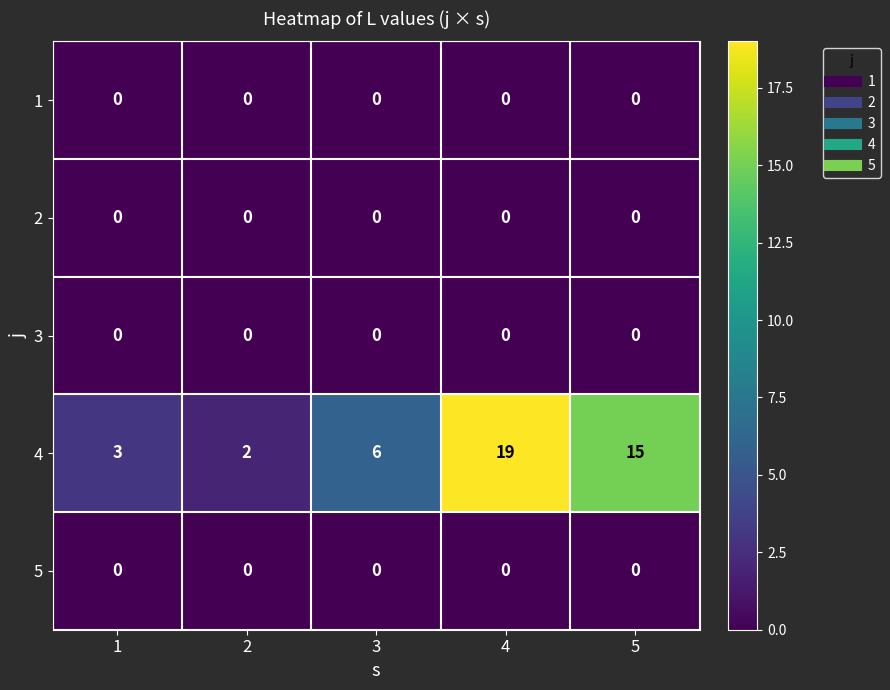

Which series changed the most between 3 and 4?

4